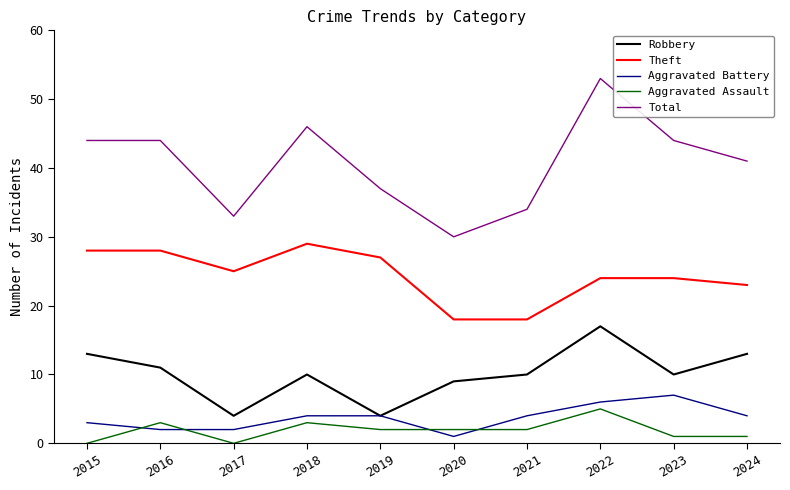

Does the chart have visible grid lines?

No